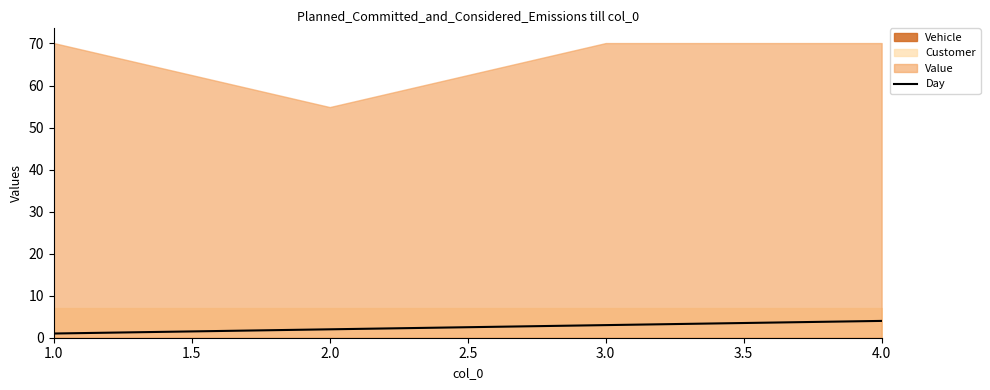

Does the chart display data point markers on the line(s)?

No